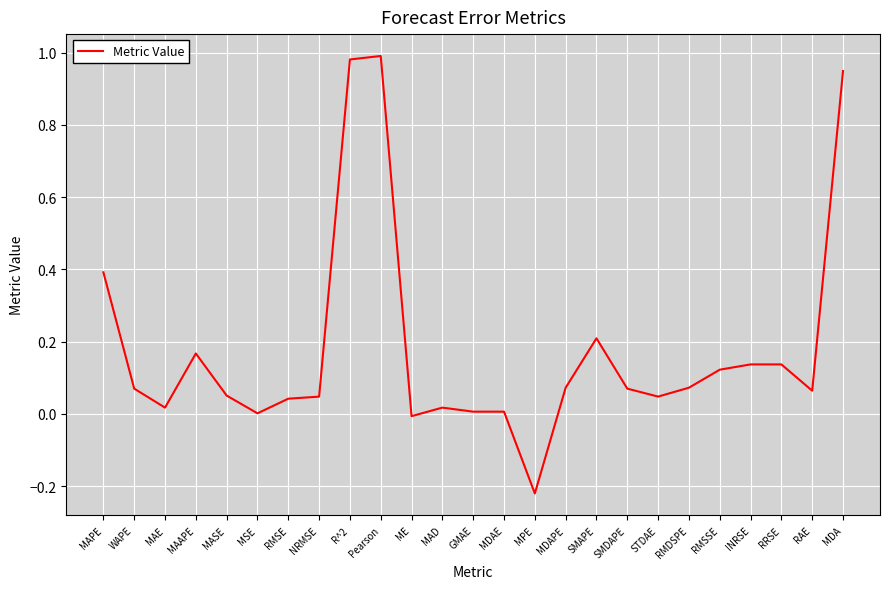

How many lines are shown in the chart?

1